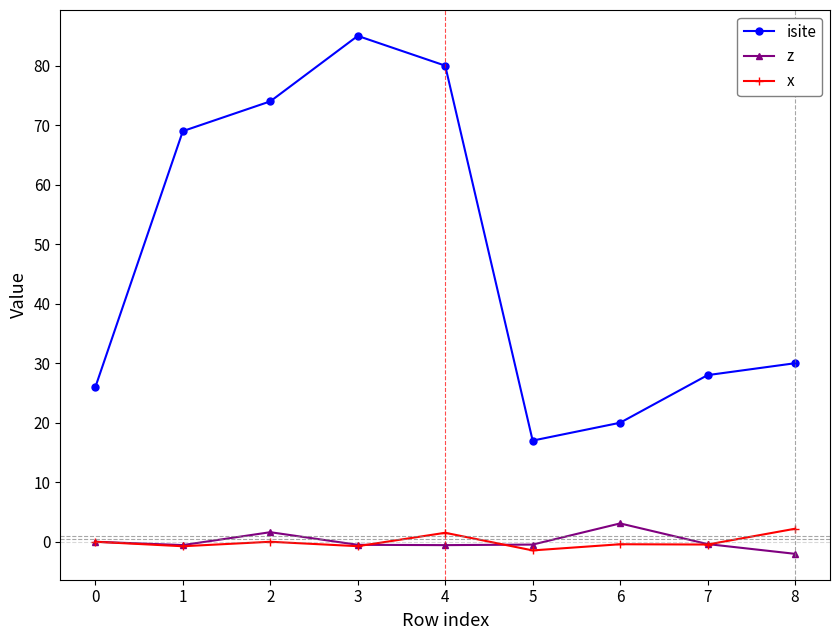

How many data points does each series have?

9